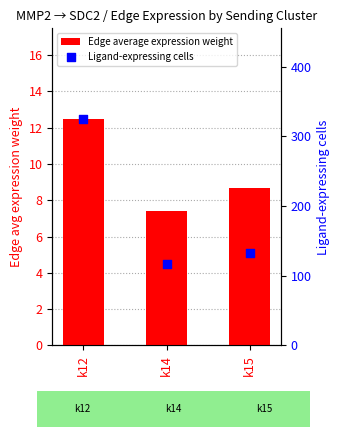

What is the total value across all series at k15?

141.7